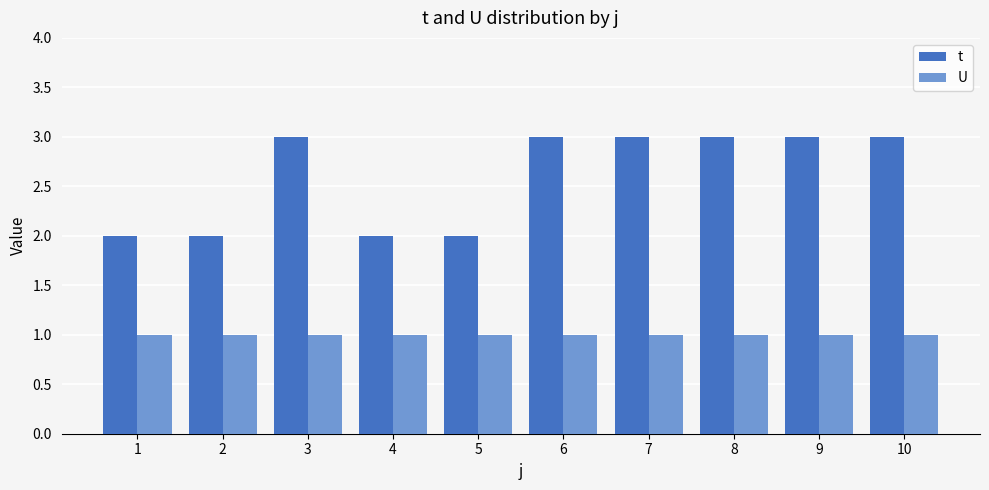

True or false: t has a value of 3 at 6.

True